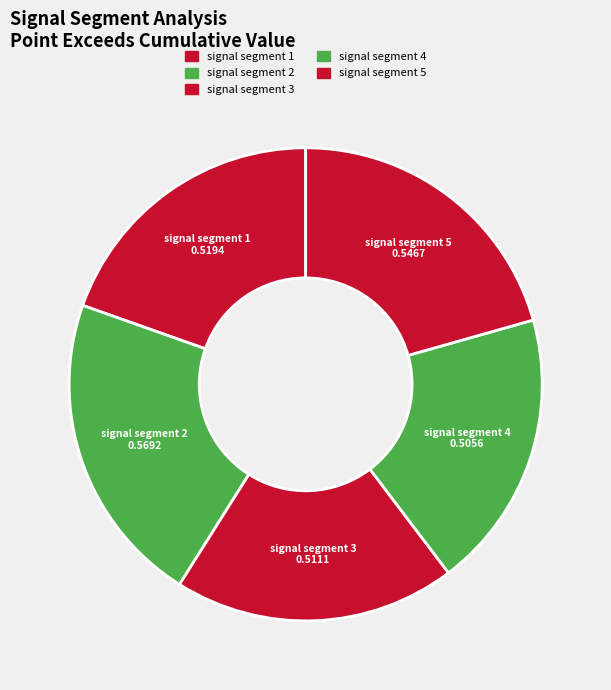

Count the number of slices in the pie.

5